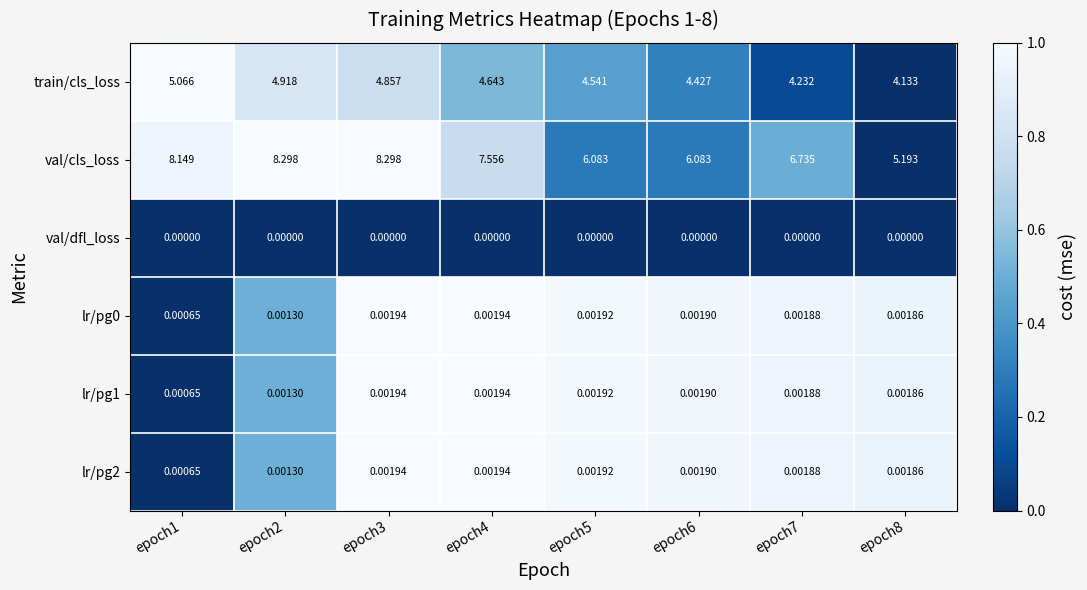

What is the spread (max minus min) of values at epoch3?

8.3